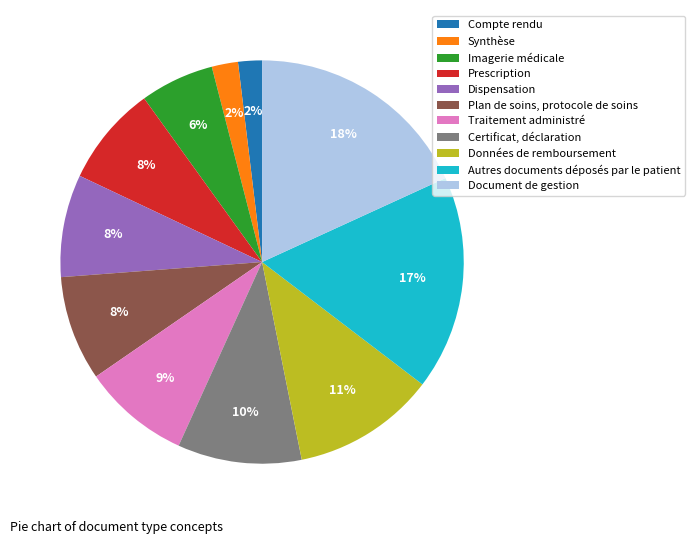

To the nearest percent, what is the average slice percentage?

9%